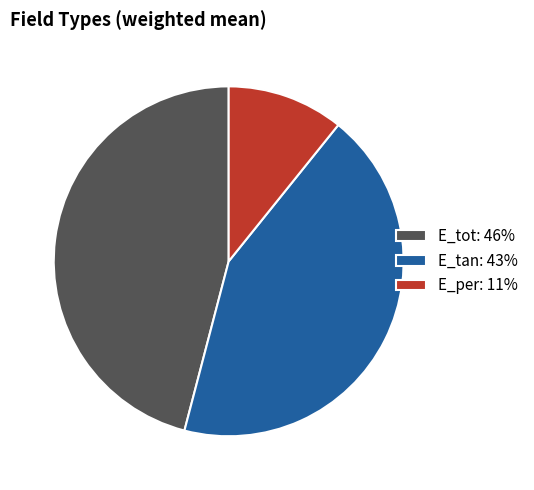

Do E_tan: 43% and E_tot: 46% together represent more than half of the pie?

Yes